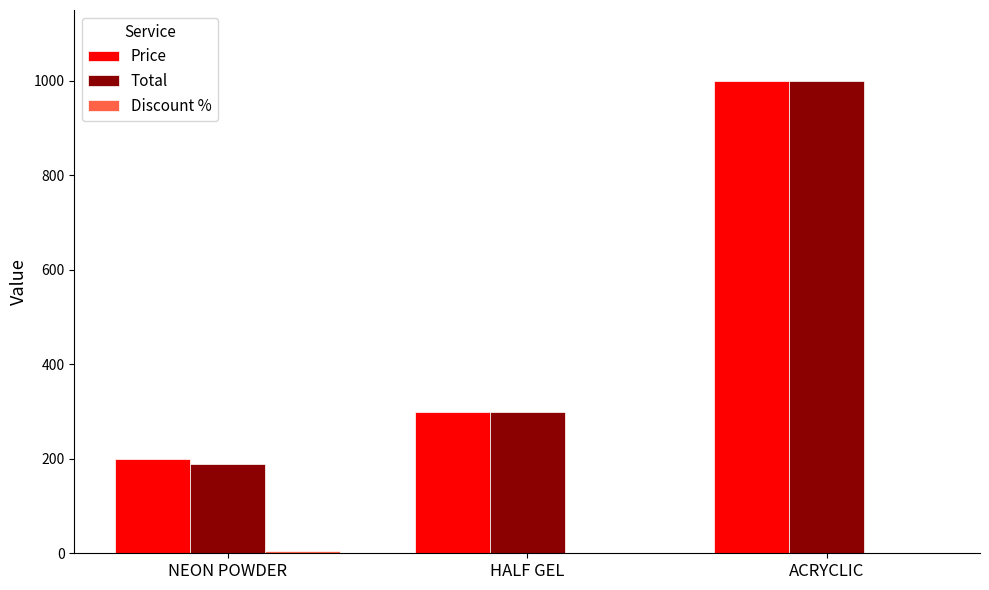

What is the total value across all series at ACRYCLIC?

2000